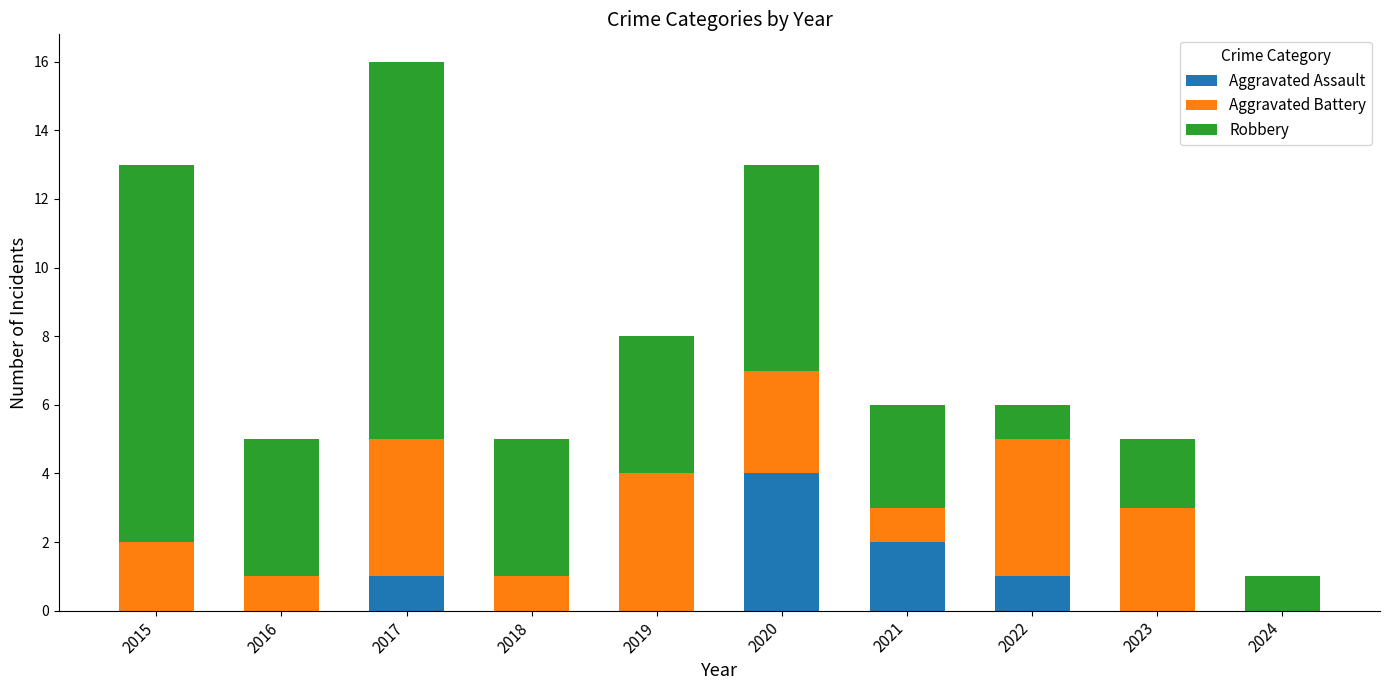

What is the total value across all series at 2017?

16